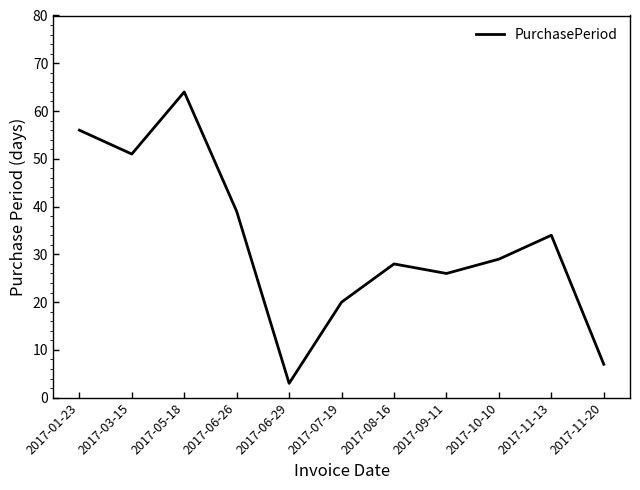

What position from the right is 2017-08-16?

5